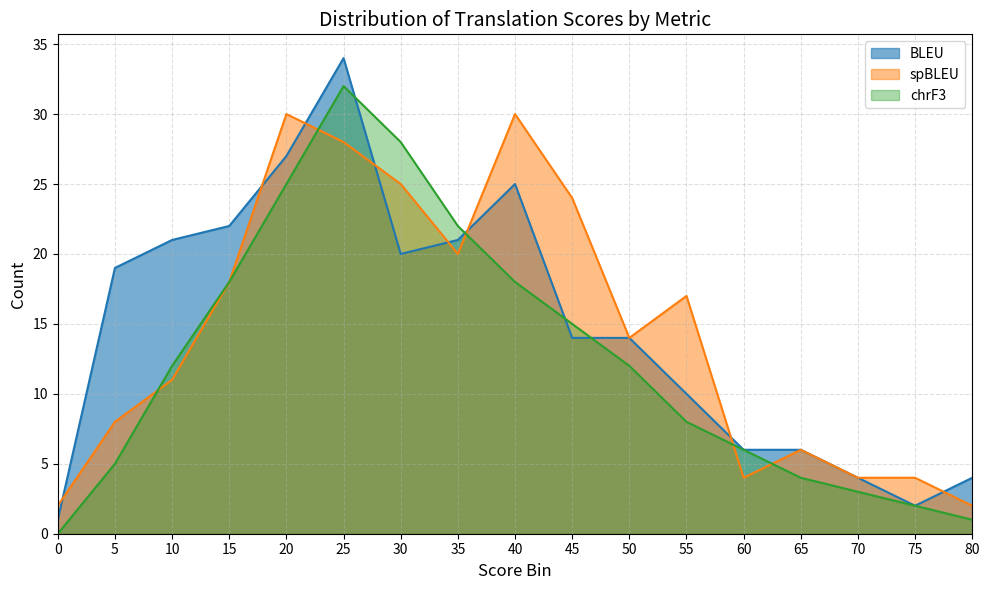

Reading right to left, what are all the values shown in this chart?

BLEU: 4	2	4	6	6	10	14	14	25	21	20	34	27	22	21	19	1
spBLEU: 2	4	4	6	4	17	14	24	30	20	25	28	30	18	11	8	2
chrF3: 1	2	3	4	6	8	12	15	18	22	28	32	25	18	12	5	0